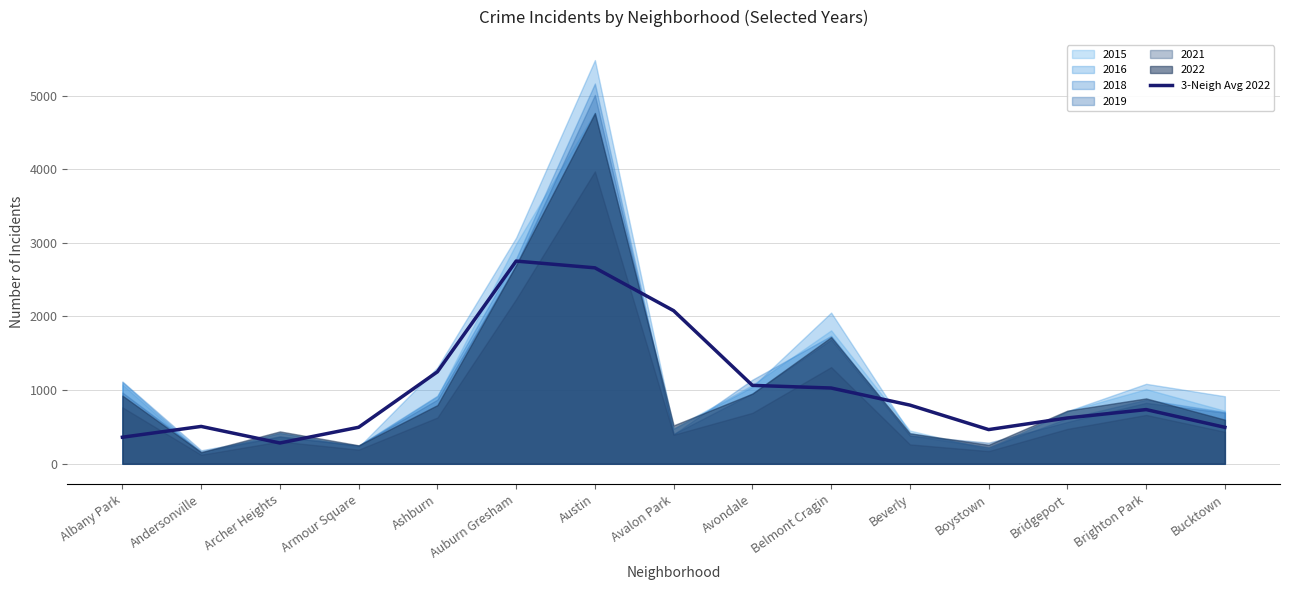

Is it true that the value at Avondale is 1065.0?

True